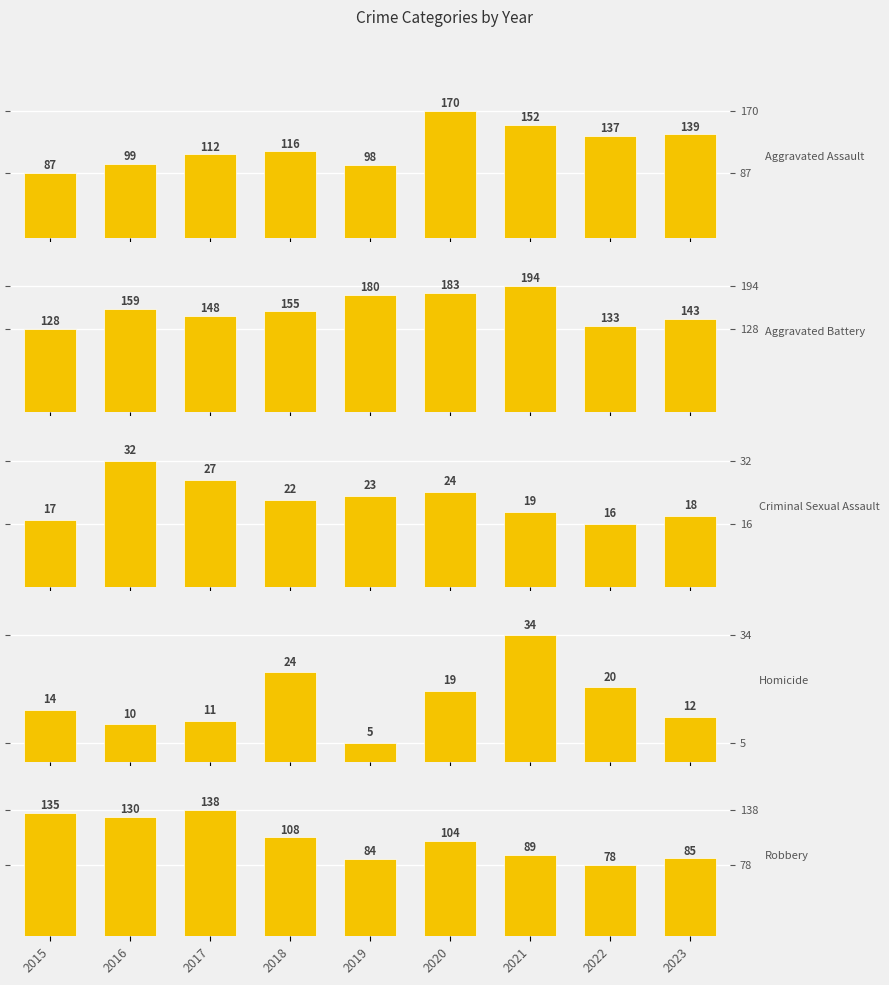

How many data points does each series have?

9